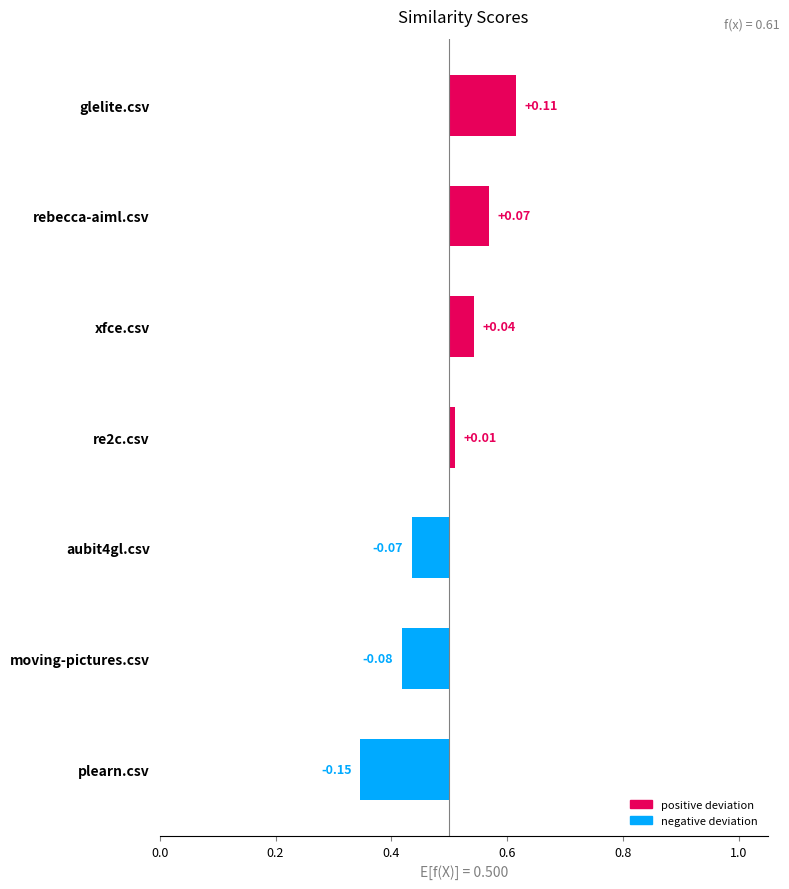

Which series changed the most between rebecca-aiml.csv and xfce.csv?

glelite.csv